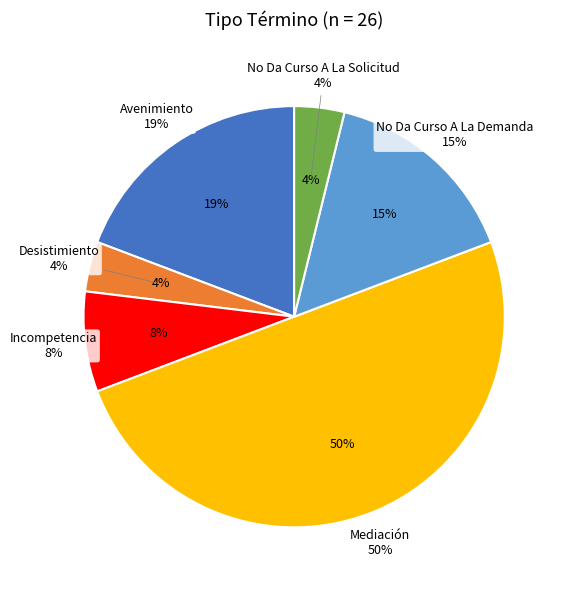

Is there a majority slice in this chart?

No